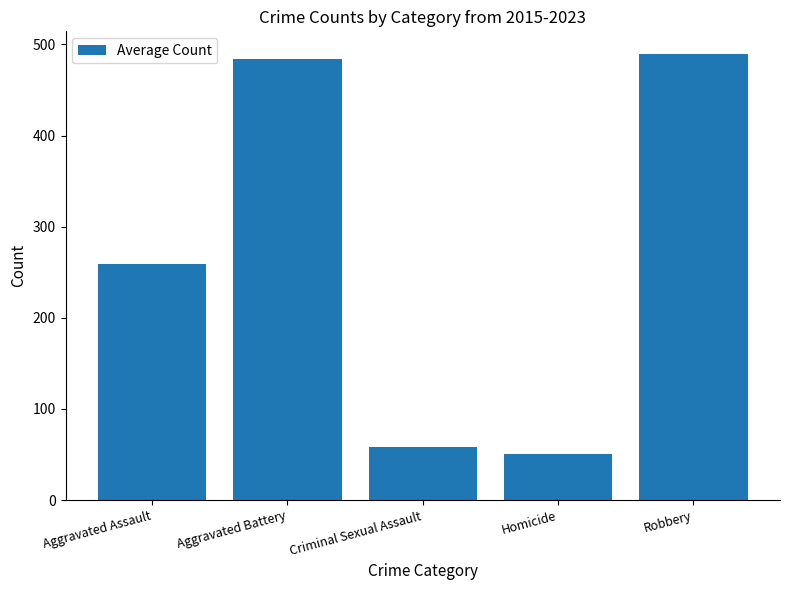

How many values exceed 259?

3